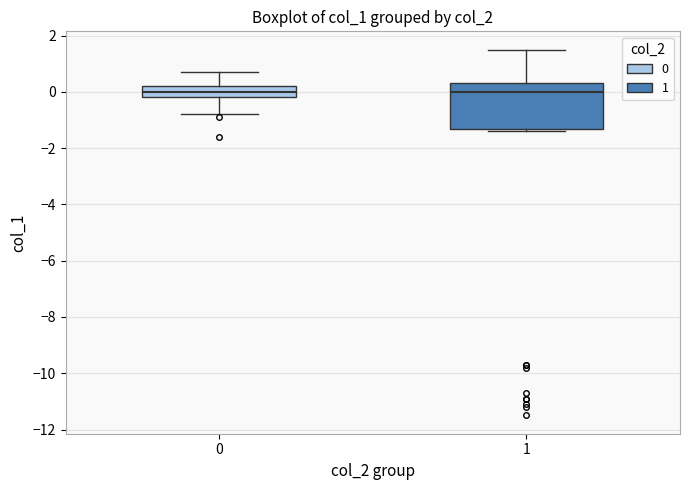

Where does the median line of the box at x = 0 sit on the y-axis? The values are not printed on the chart, so give them approximately, as read against the axis.

0.0